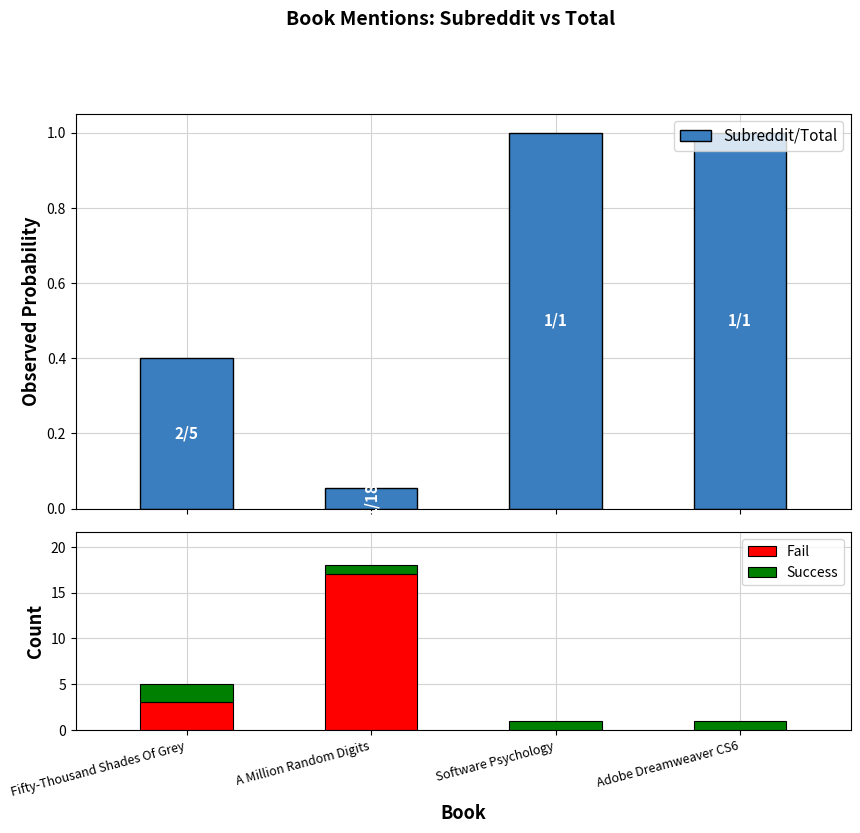

What is the label of the 2nd bar from the right?

Software Psychology